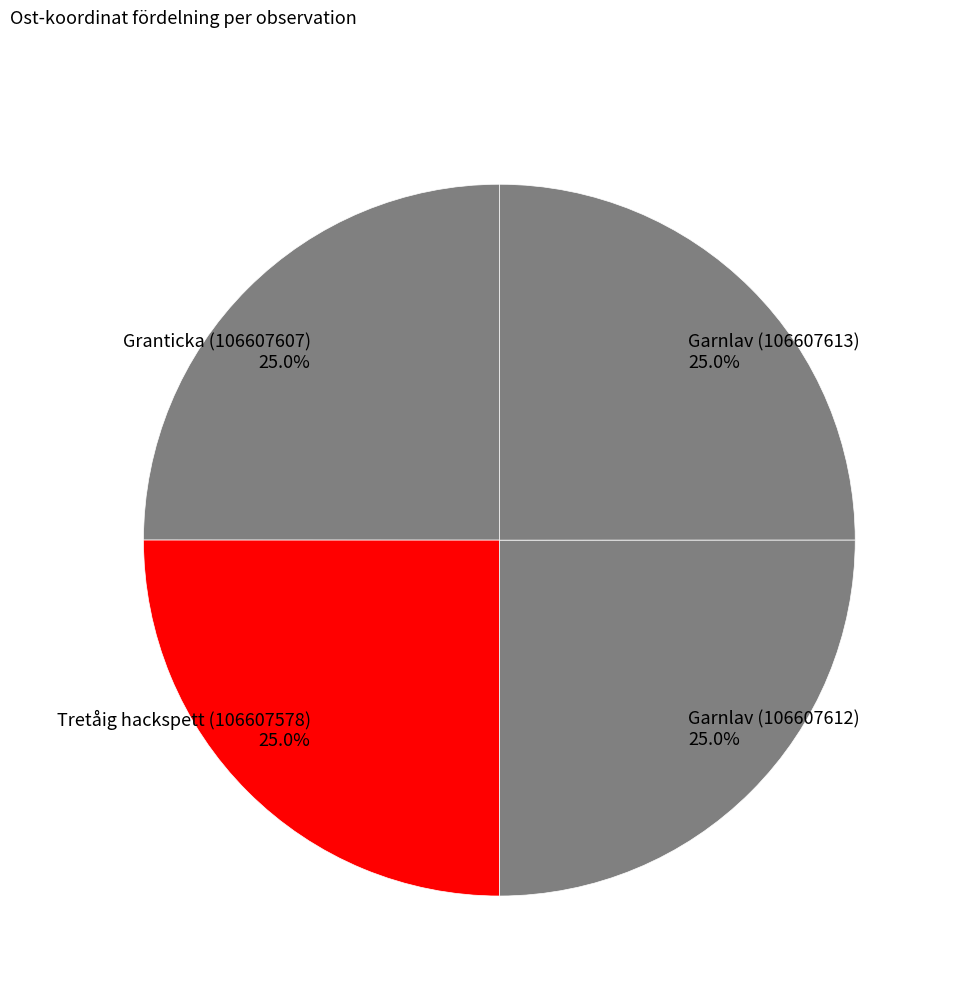

What is the ratio of the value at Granticka (106607607) to the value at Garnlav (106607612)?

1.0